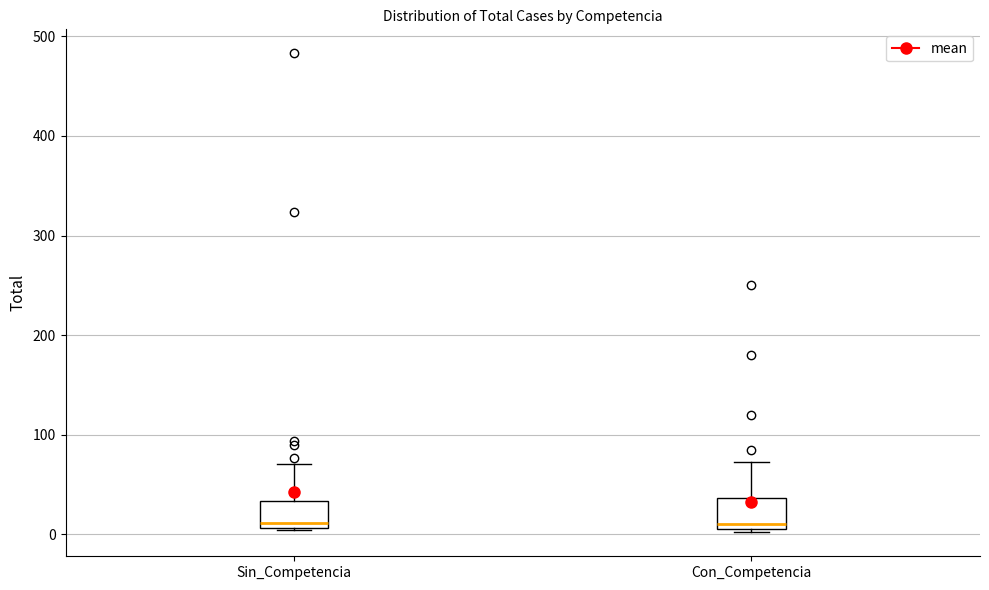

Where is the upper edge of the box for Sin_Competencia on the y-axis? The values are not printed on the chart, so give them approximately, as read against the axis.

30